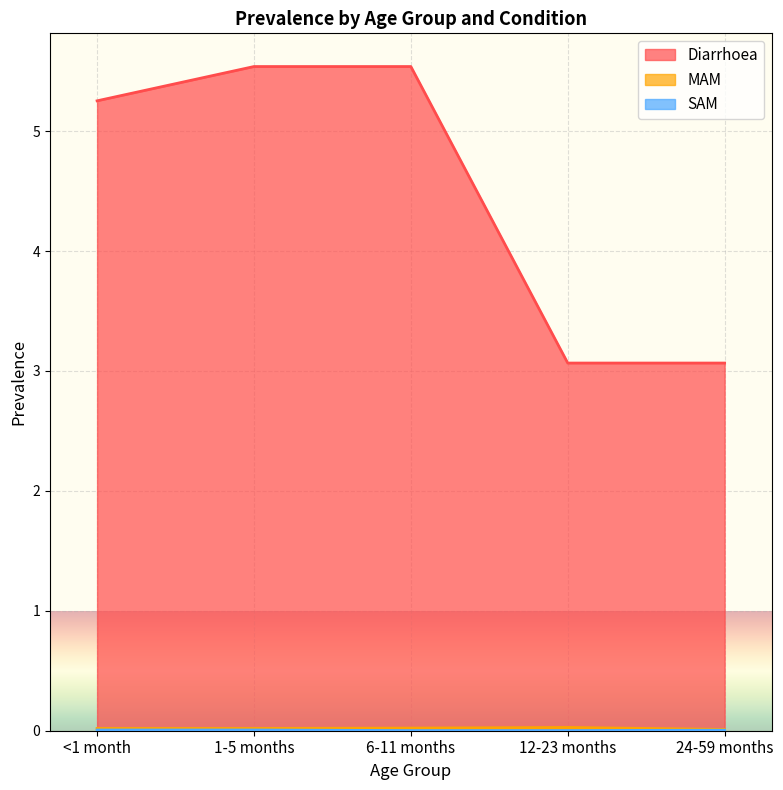

At which category is the sum across all series the highest?

1-5 months